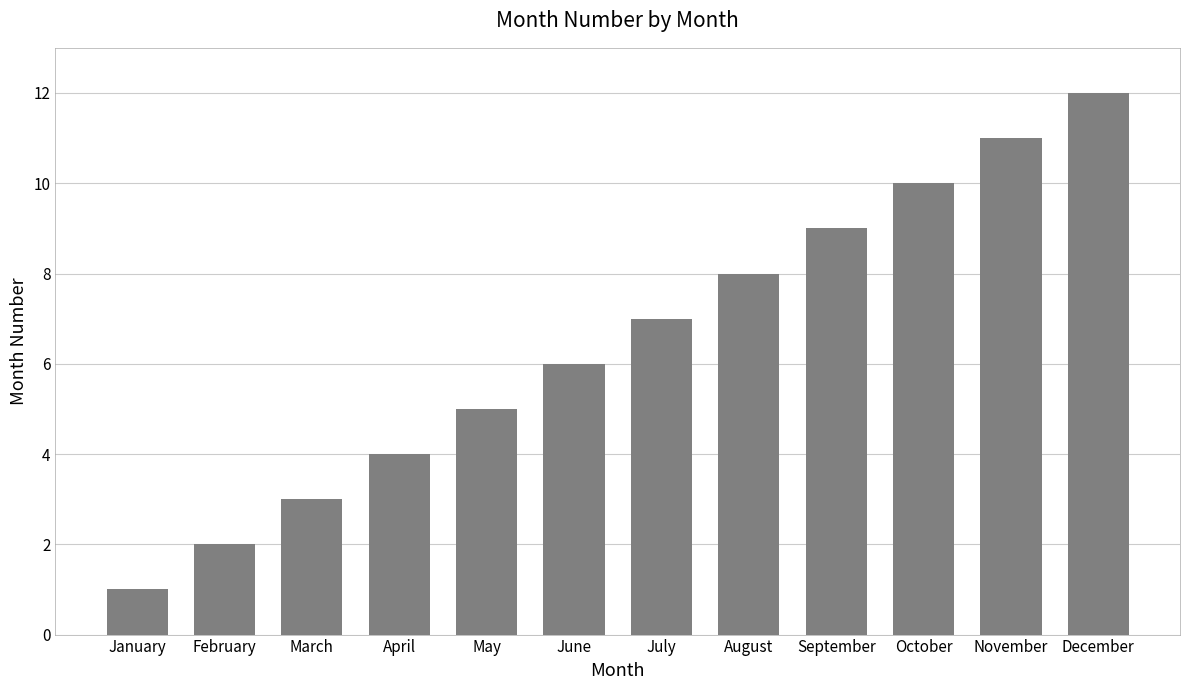

What is the difference between the values at November and April?

7